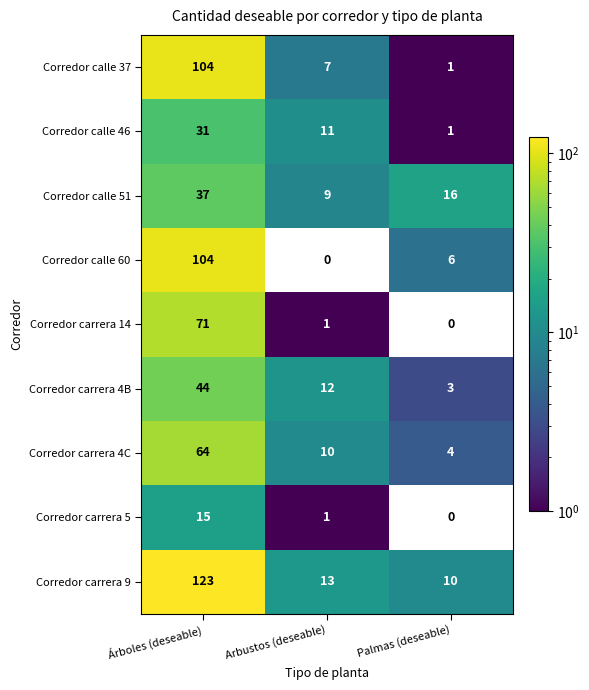

At how many categories does at least one series exceed 78?

1